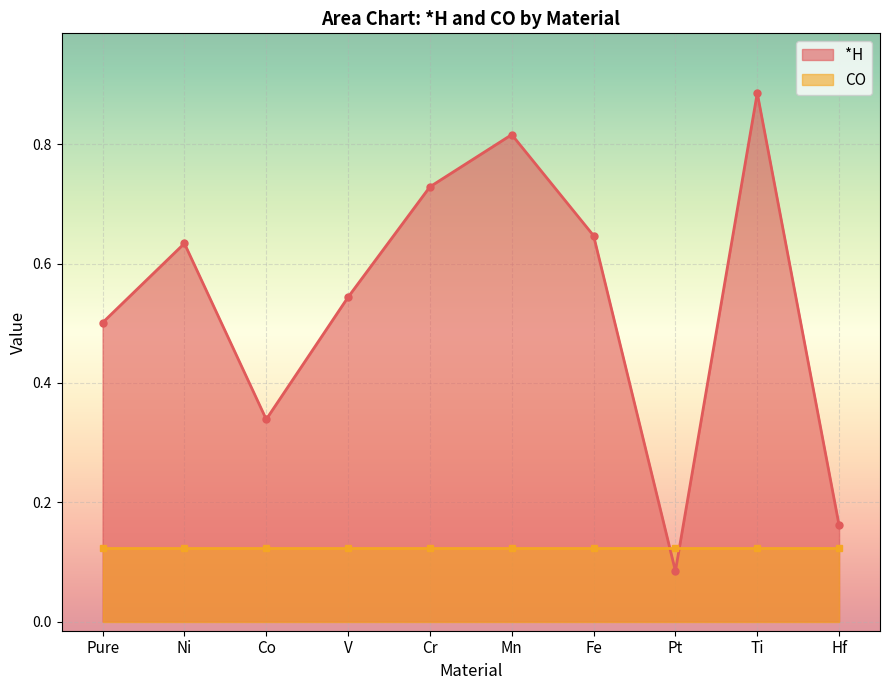

True or false: the data shows 1.1 at Cr.

False